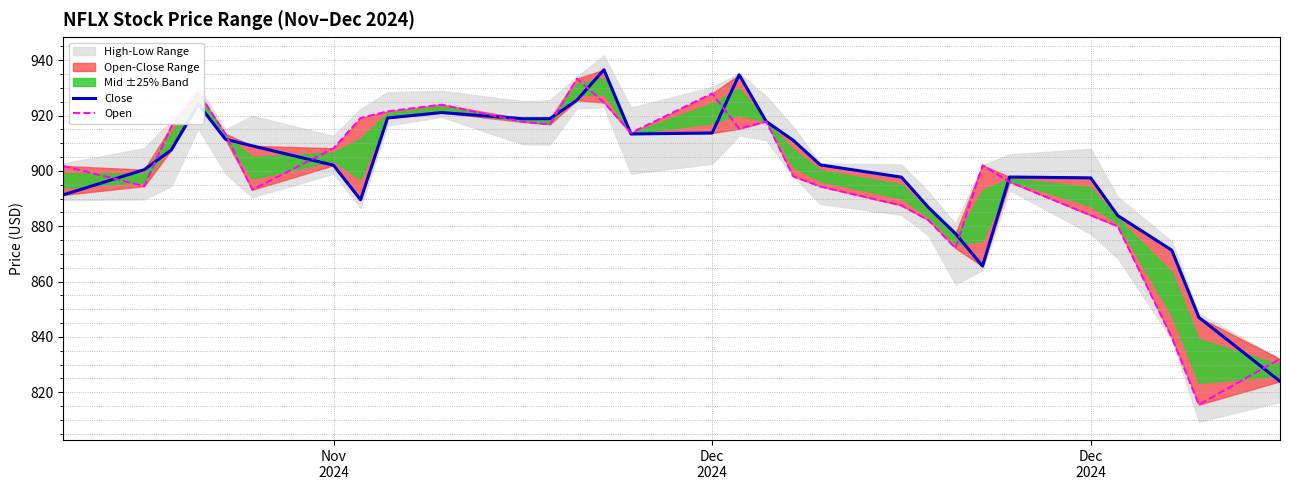

After their last crossing, which series has the higher values: Open or Close?

Open